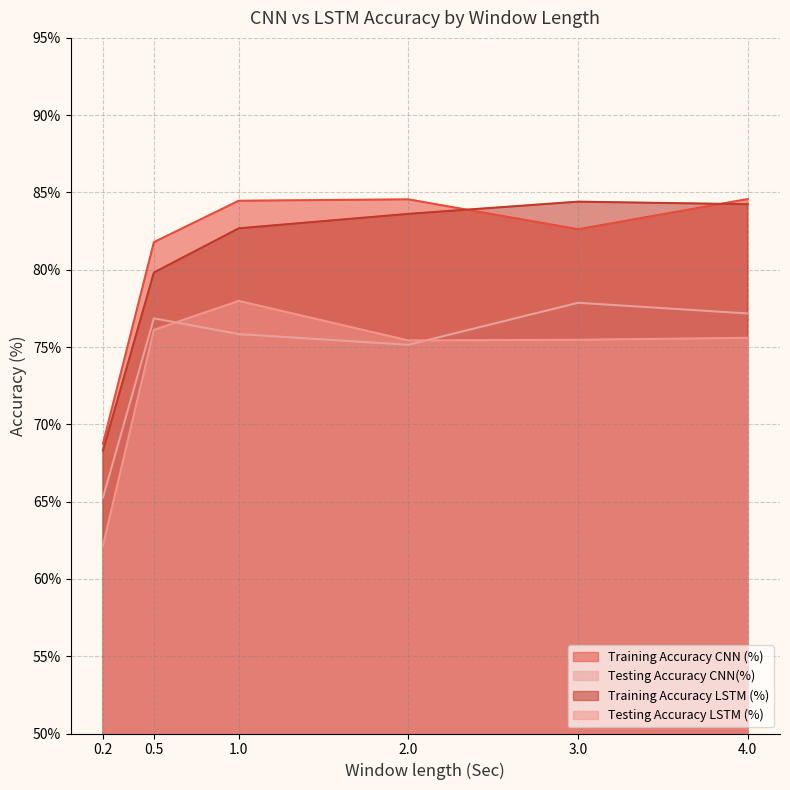

List the labels in order of Testing Accuracy LSTM (%) value, smallest first.

0.2, 2, 3, 4, 0.5, 1